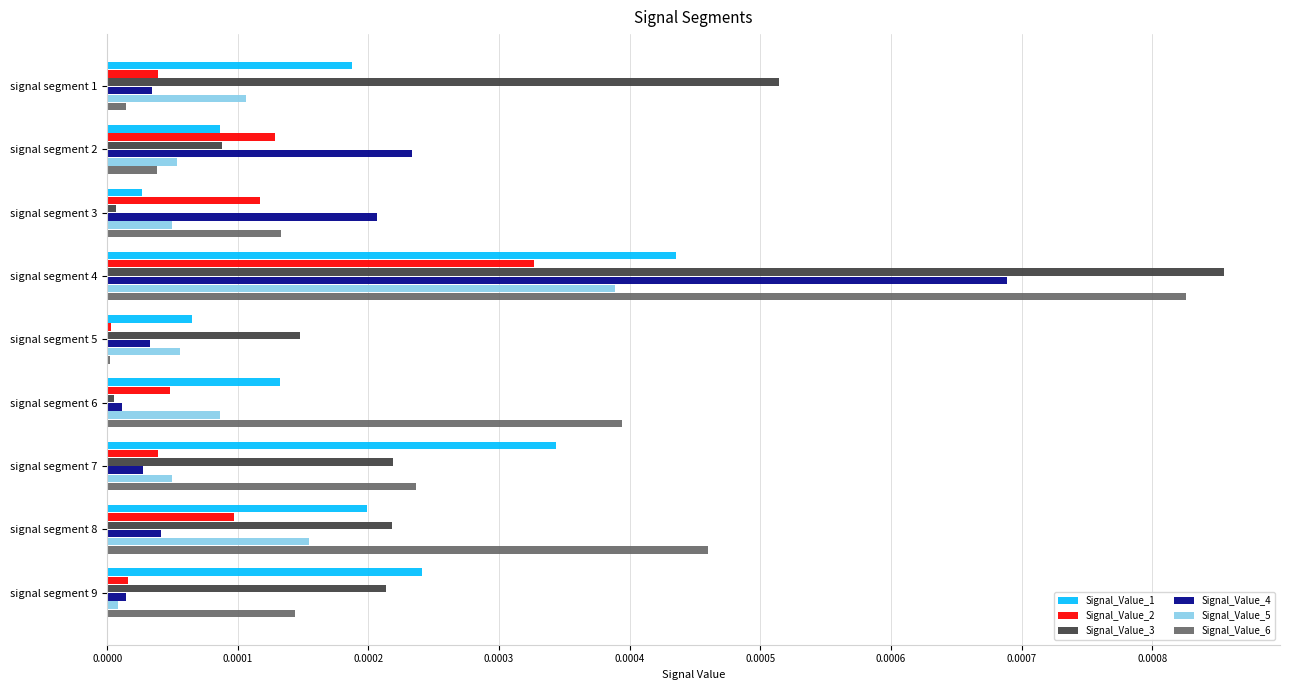

Is it true that Signal_Value_6 equals 0.0 at signal segment 3?

True